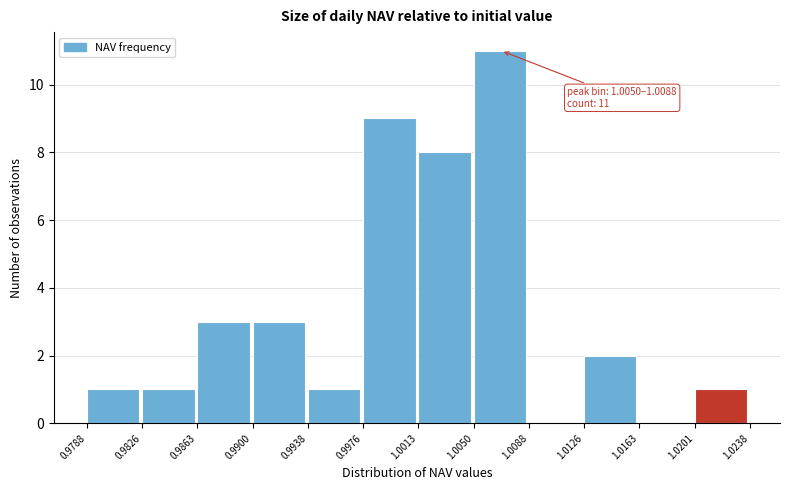

Which range on the x-axis has the tallest bar?

1.0050 to 1.0088